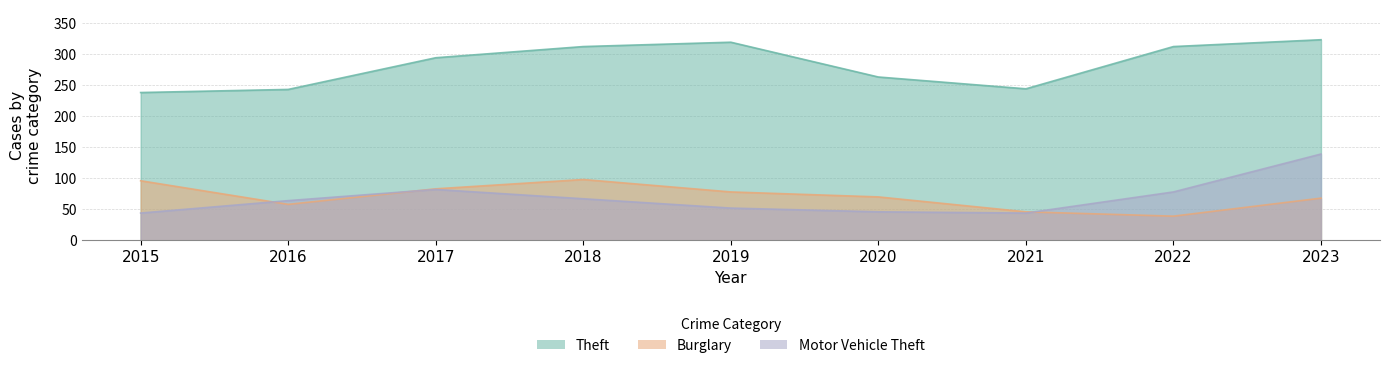

The Theft series shows 168 at 2019. True or false?

False